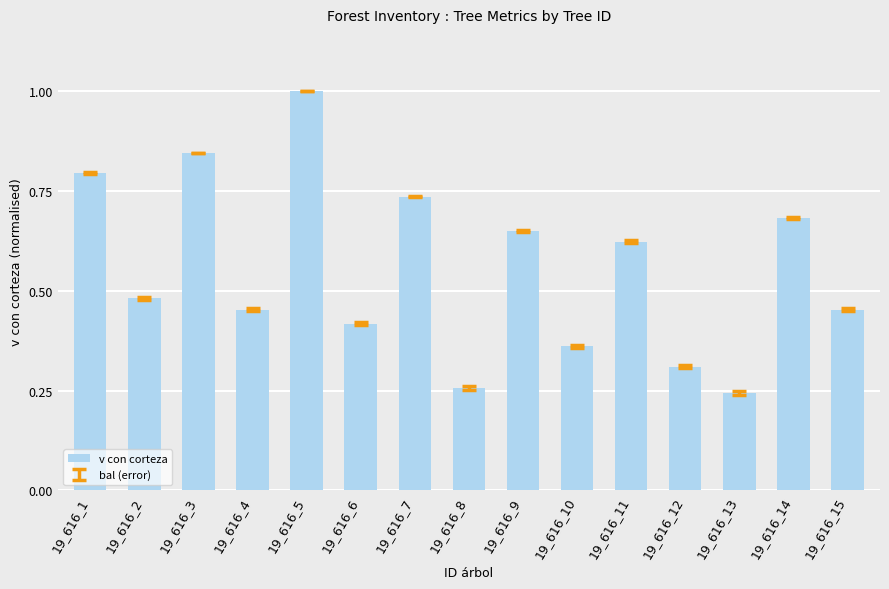

What is the sum of all values?

8.3